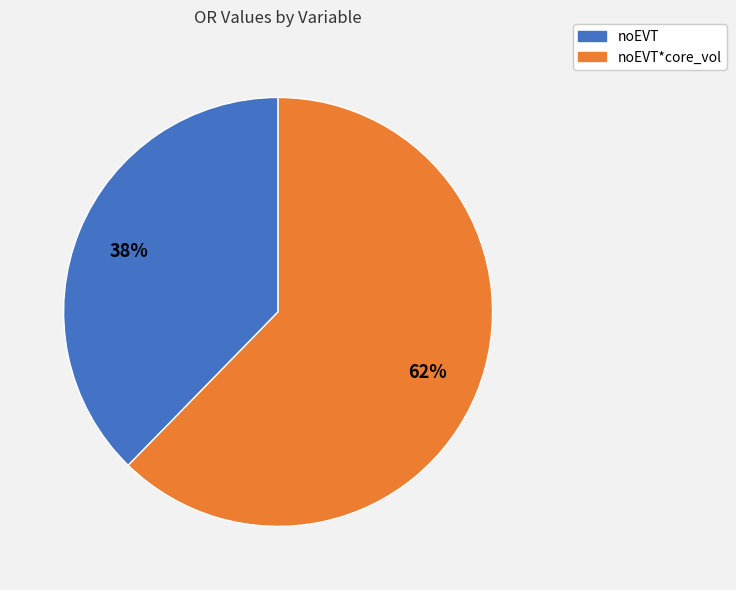

Count the number of slices in the pie.

2